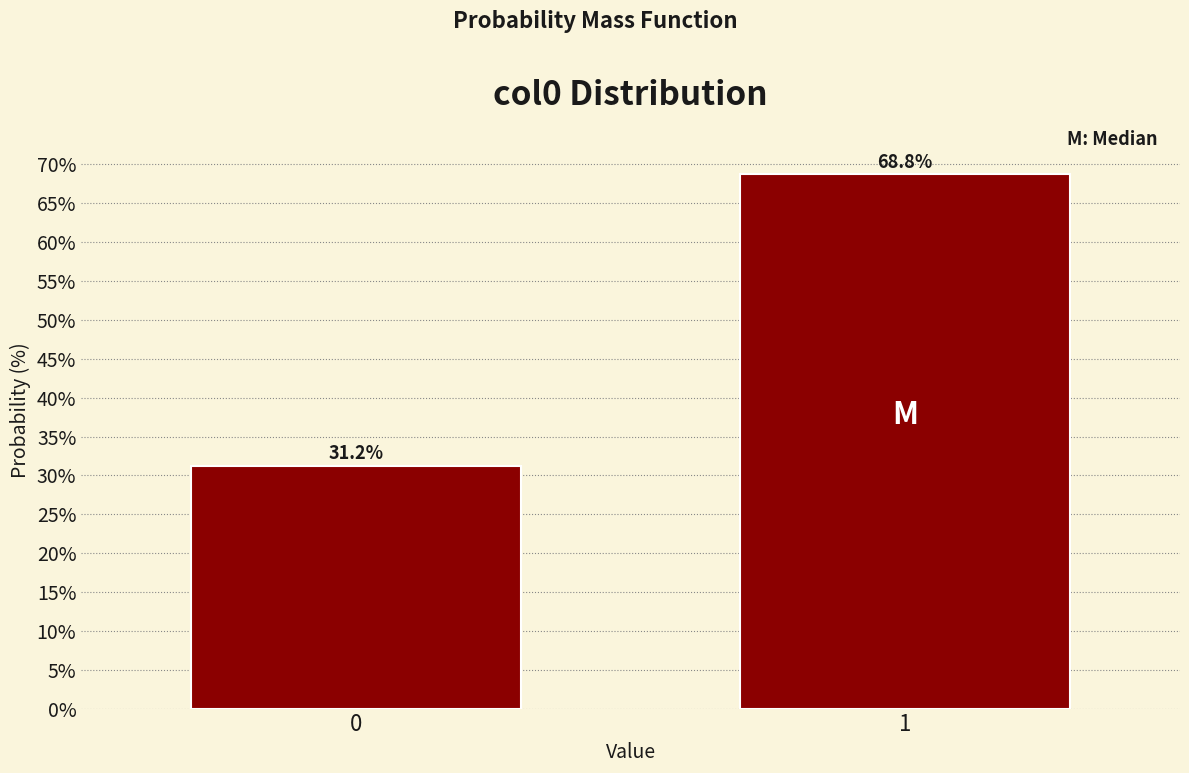

What is the average value?

50.0